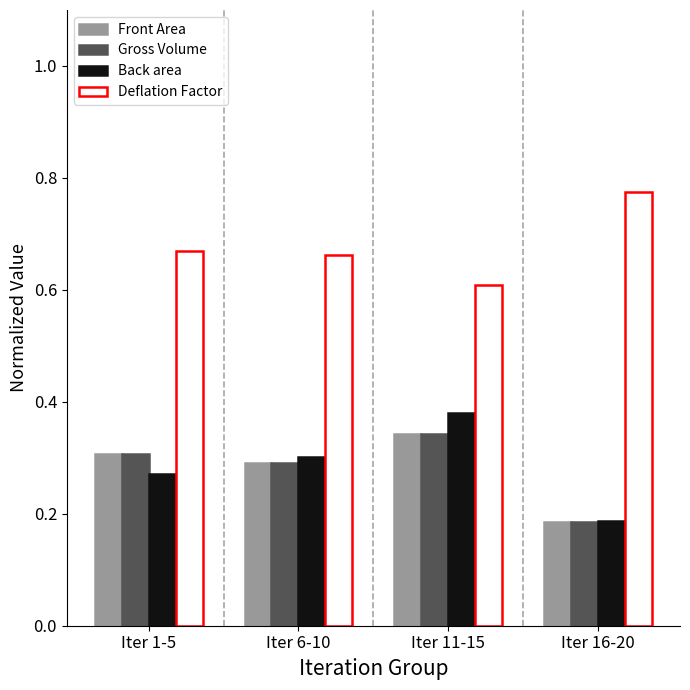

What is the sum of the Gross Volume values at Iter 1-5 and Iter 6-10?

0.6